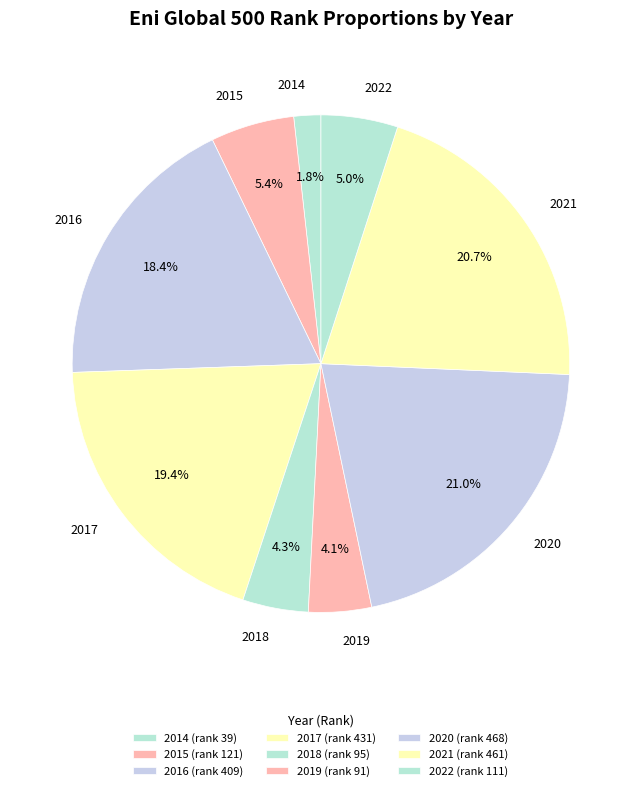

How many slices are in this pie chart?

9